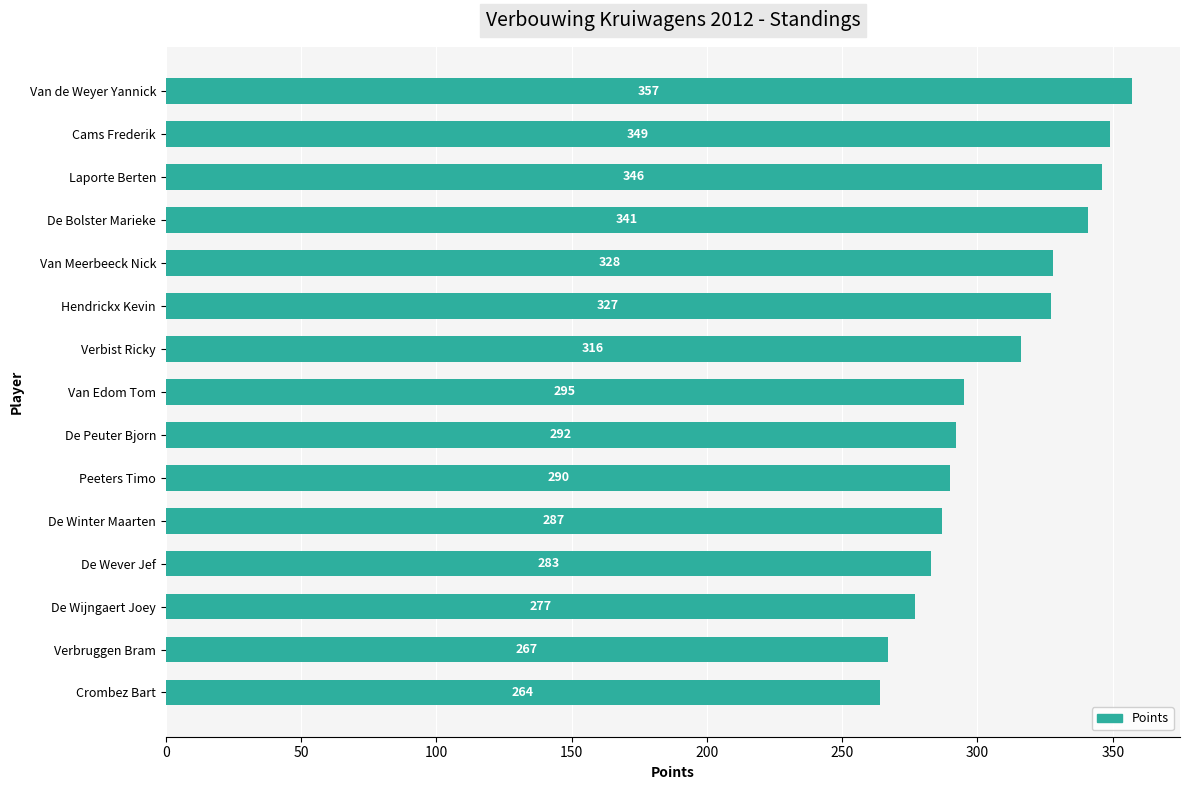

Which category has the lowest value across all series?

Crombez Bart